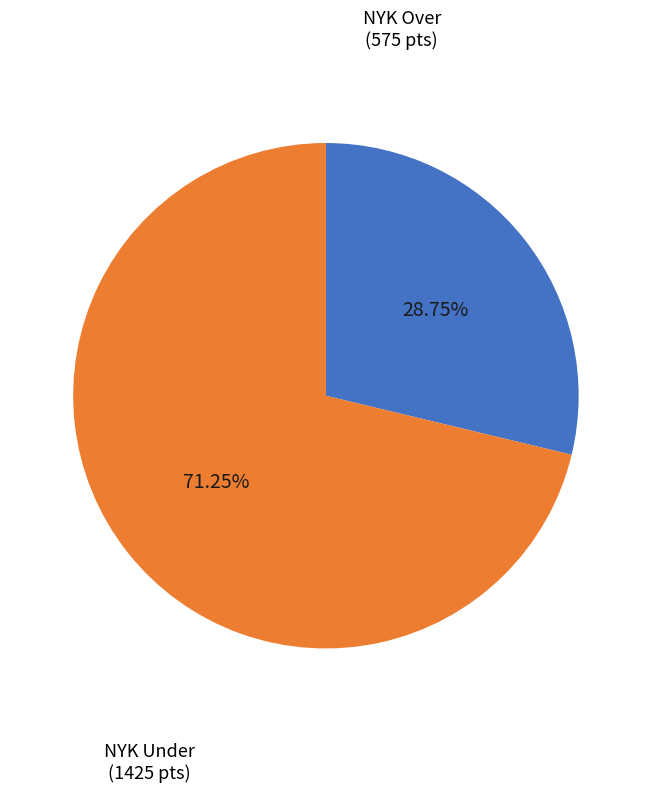

Rank the categories by value from highest to lowest.

NYK Under, NYK Over